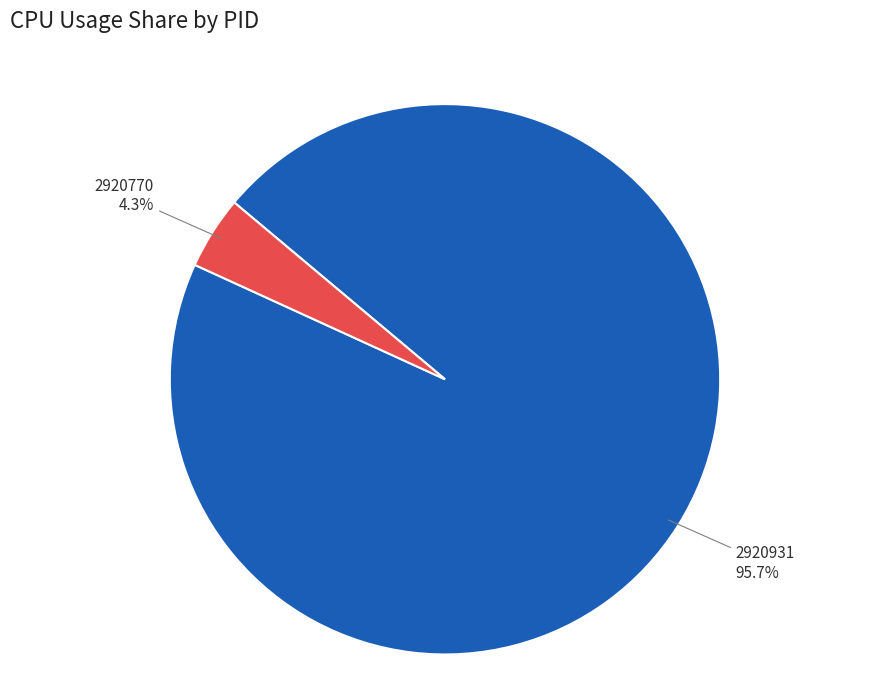

Is the sum of 2920931 and 2920770 greater than half?

Yes